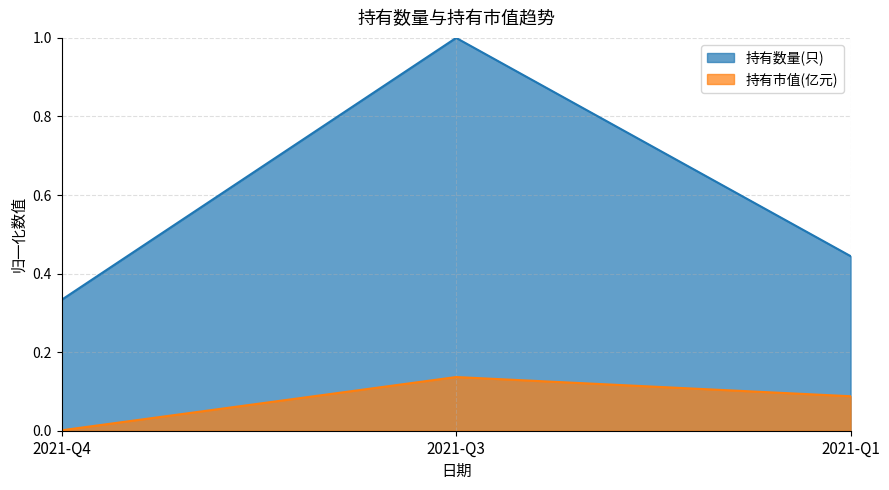

What is the difference between the maximum and minimum values in the 持有数量(只) series?

0.7